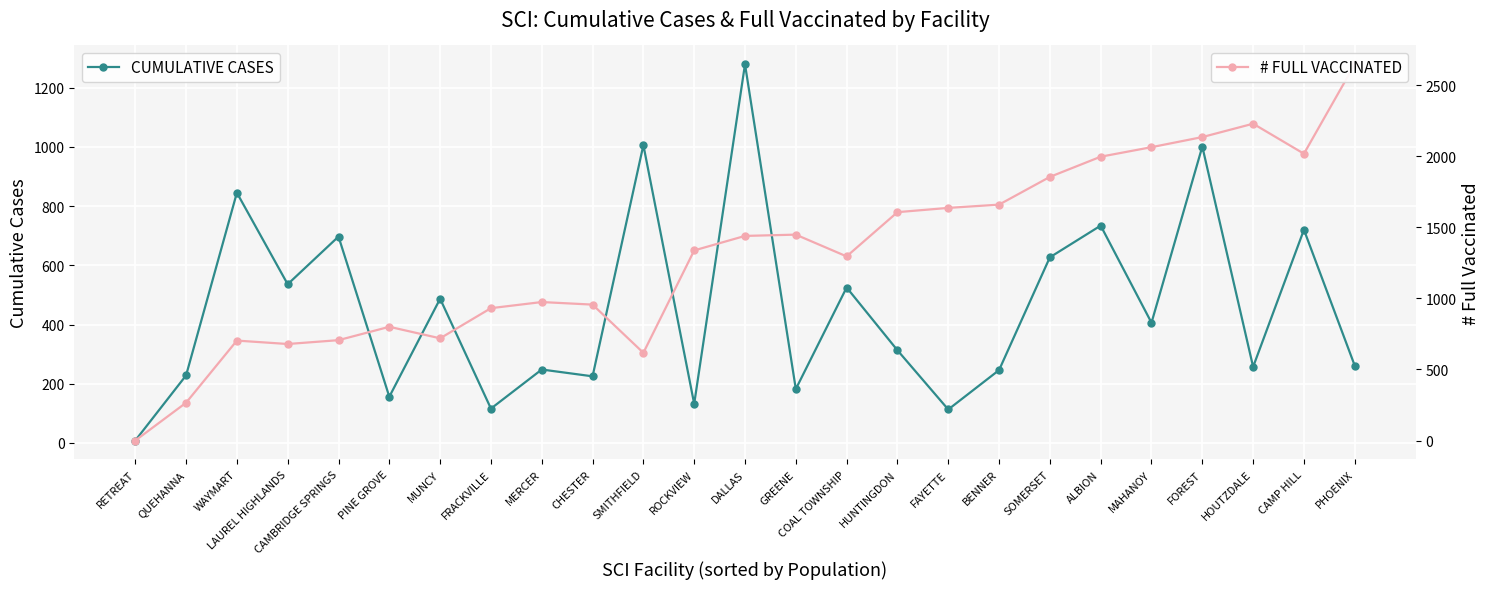

At which category does CUMULATIVE CASES reach its first local peak?

WAYMART